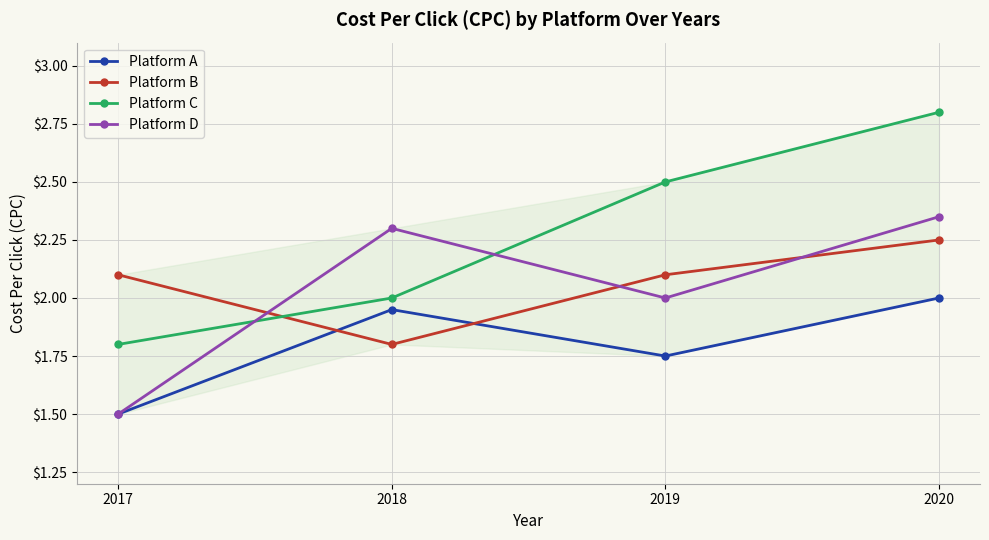

What is the value of the Platform A point at the 4th from the left?

2.0